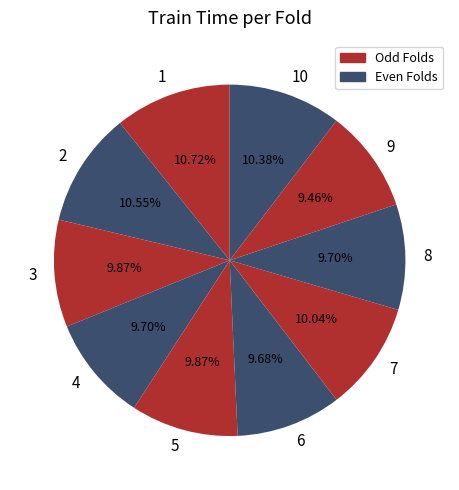

Is it true that 3 is 17% of the pie?

False